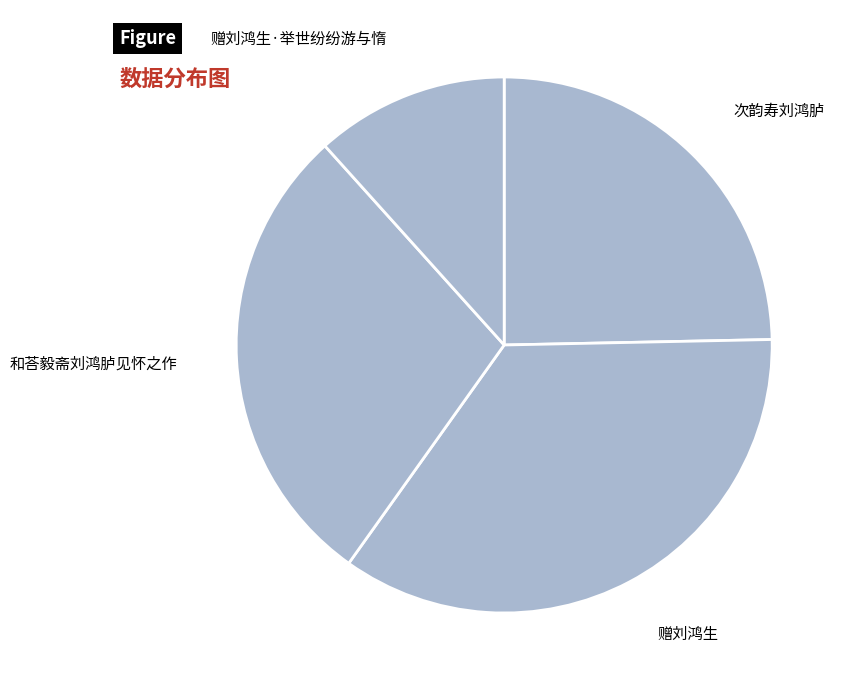

Combined, do 次韵寿刘鸿胪 and 赠刘鸿生·举世纷纷游与惰 account for over 50%?

No